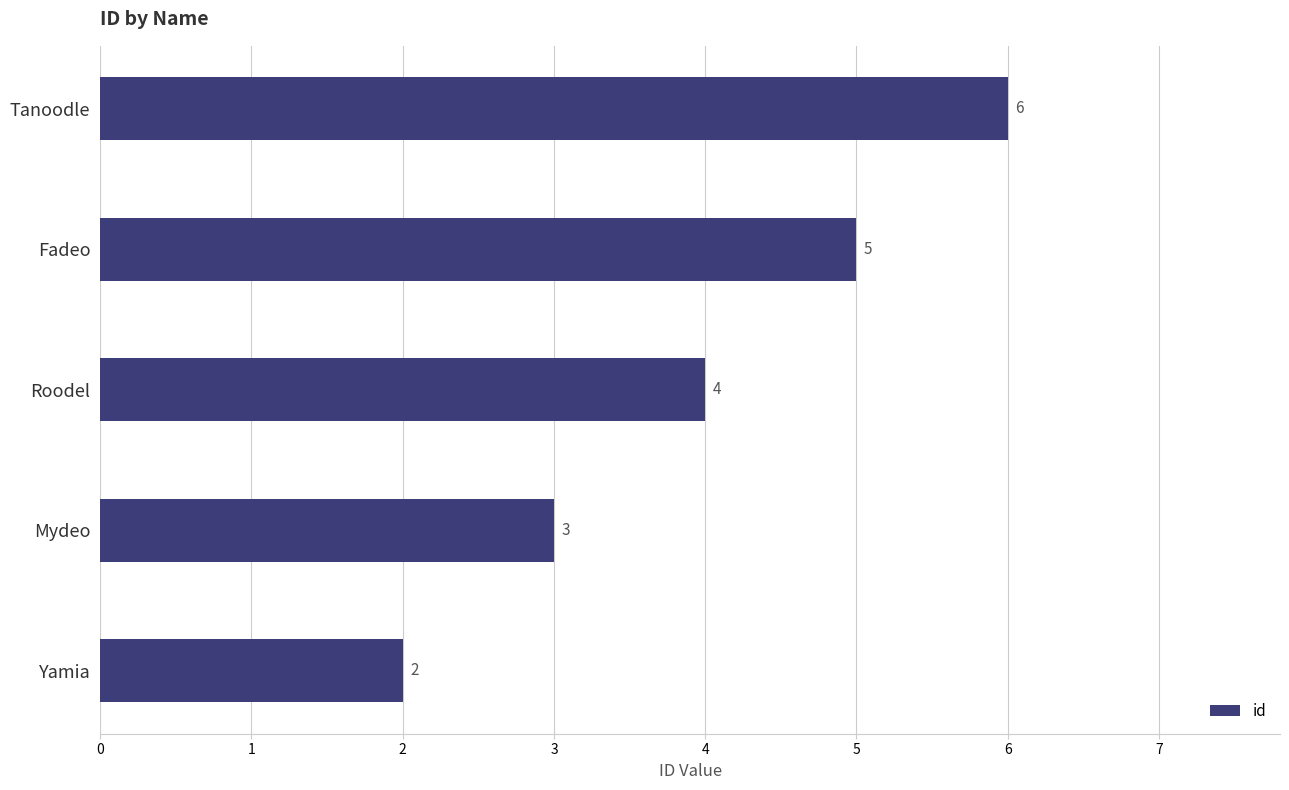

Reading top to bottom, extract all data points from this chart.

6	5	4	3	2